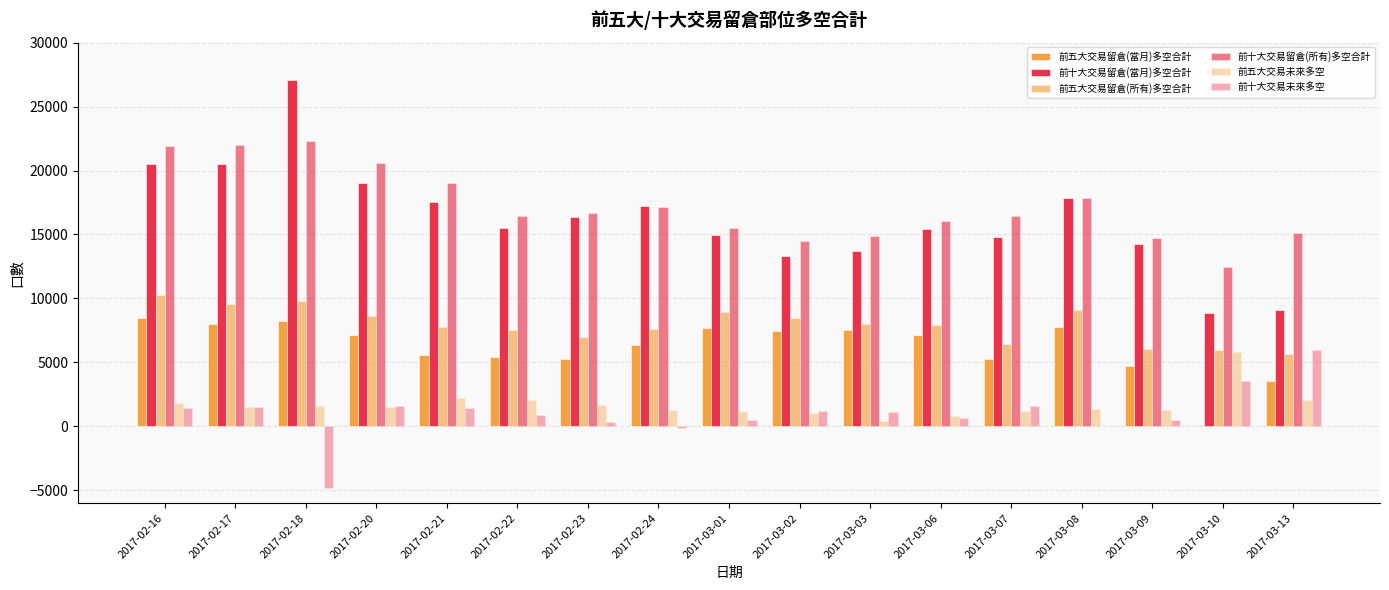

What is the difference between the 前十大交易留倉(所有)多空合計 values at 2017-03-09 and 2017-03-13?

379